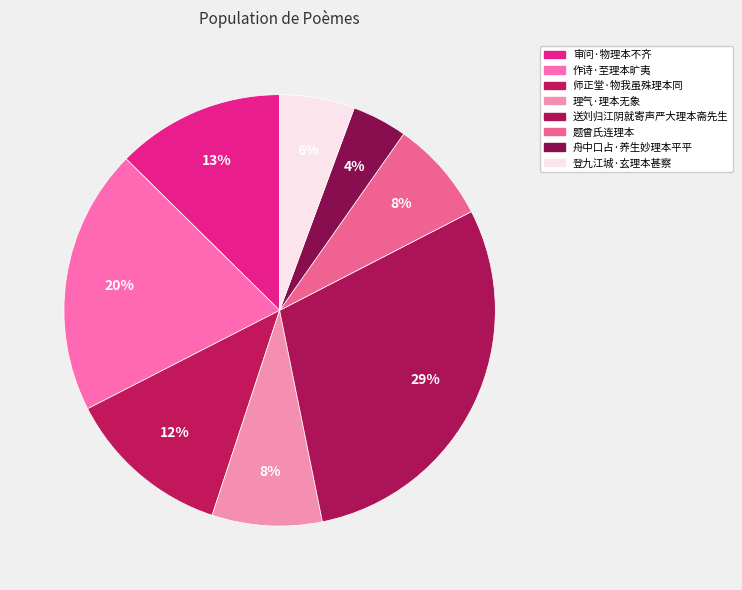

Rank the categories by value from highest to lowest.

送刘归江阴就寄声严大理本斋先生, 作诗·至理本旷夷, 审问·物理本不齐, 师正堂·物我虽殊理本同, 理气·理本无象, 题曾氏连理本, 登九江城·玄理本甚察, 舟中口占·养生妙理本平平